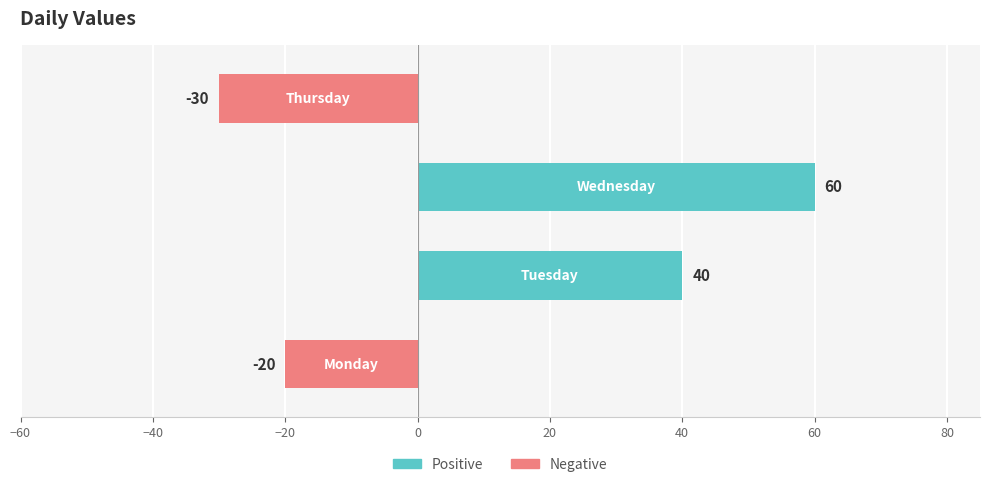

How many data points are less than 40?

2